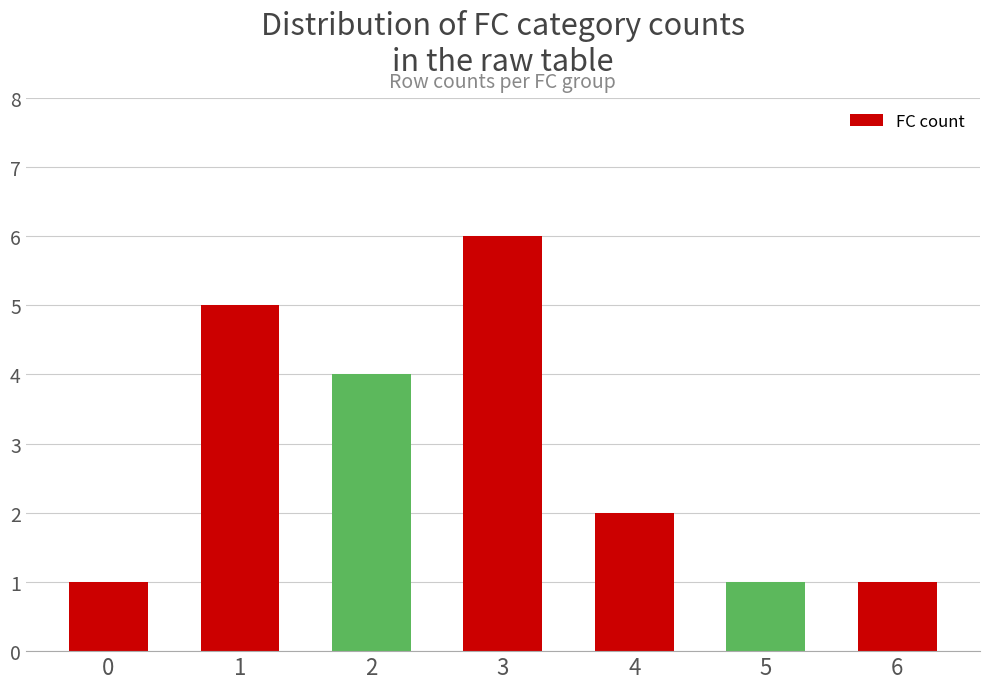

What is the difference between the second highest and second lowest values?

4